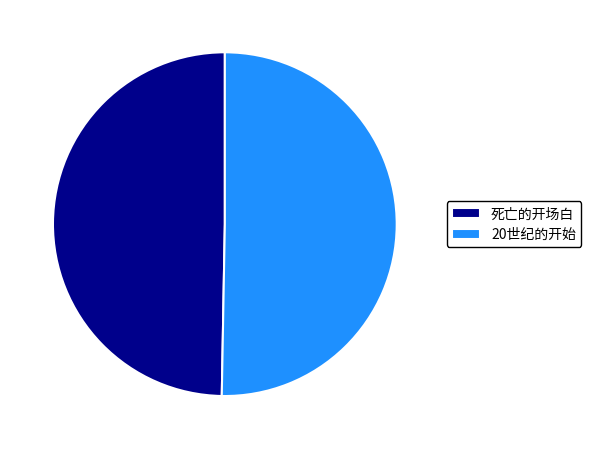

Which has a higher value, 死亡的开场白 or 20世纪的开始?

20世纪的开始